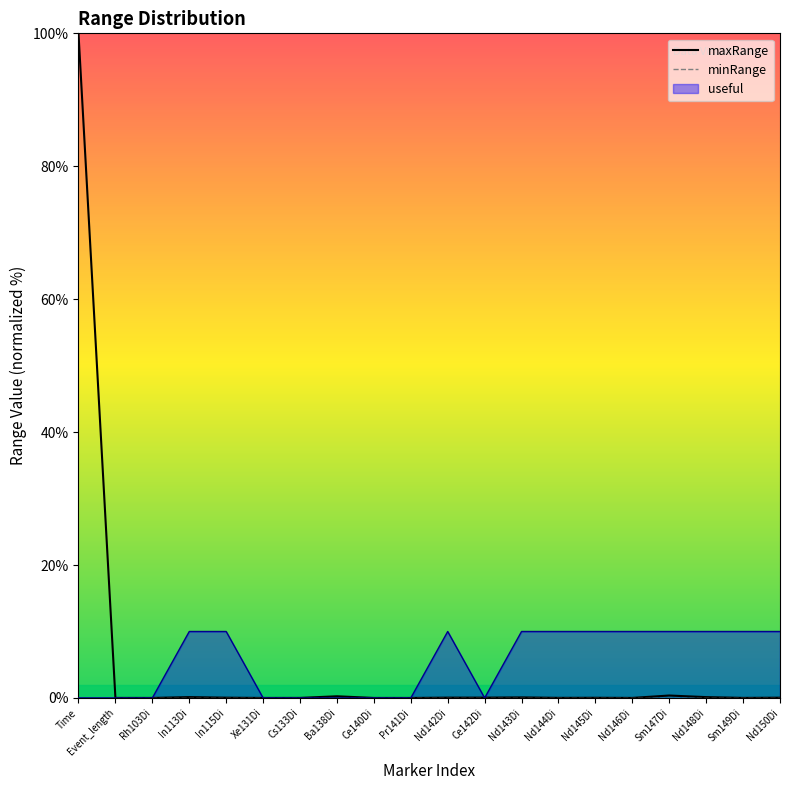

True or false: maxRange has a value of 0.1 at In113Di.

True